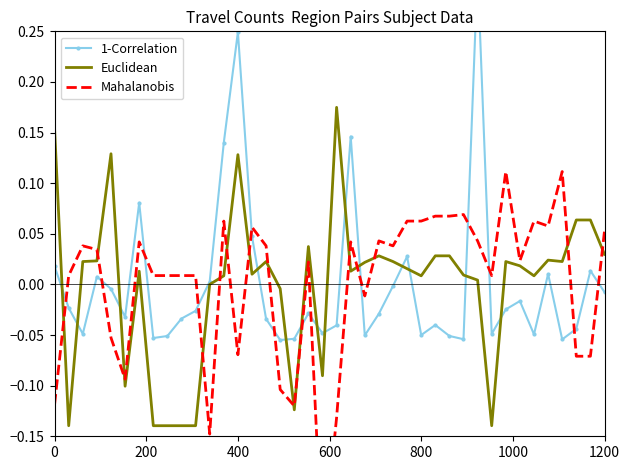

At how many categories does at least one series exceed 0?

36